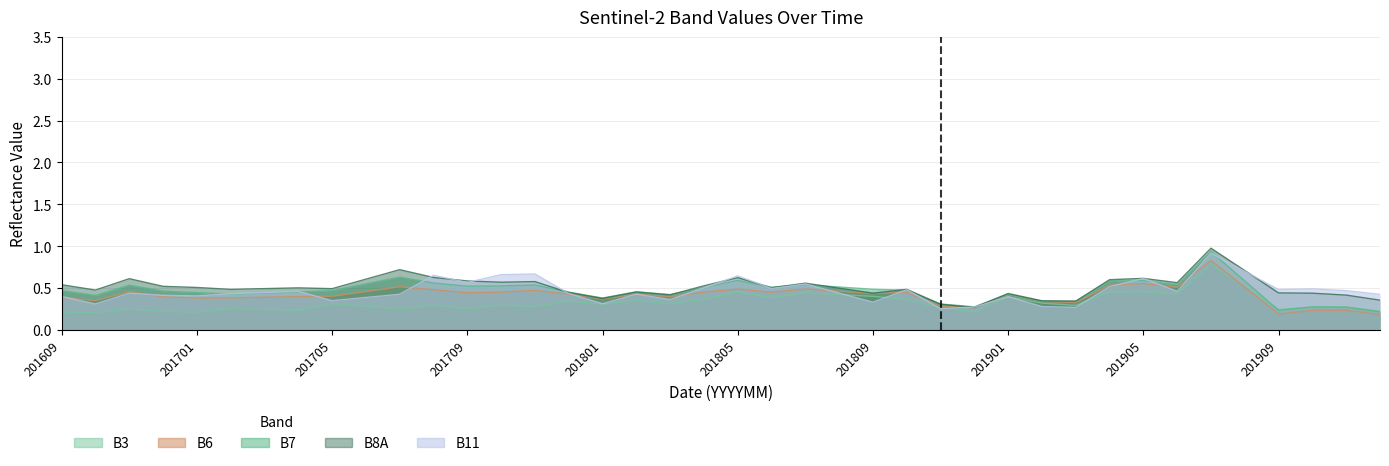

Rank the series by their maximum value, from lowest to highest.

B3, B6, B11, B7, B8A